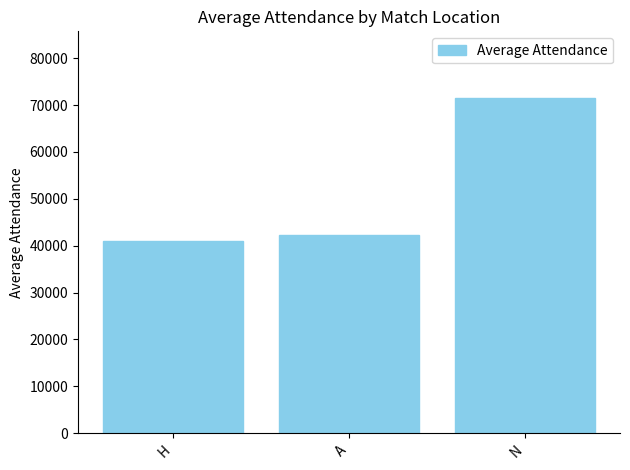

What is the difference between the maximum and minimum values?

30467.3